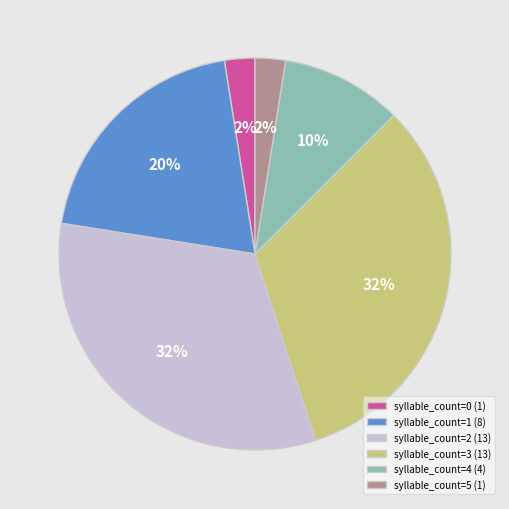

The syllable_count=4 (4) slice represents 2% of the pie. True or false?

False